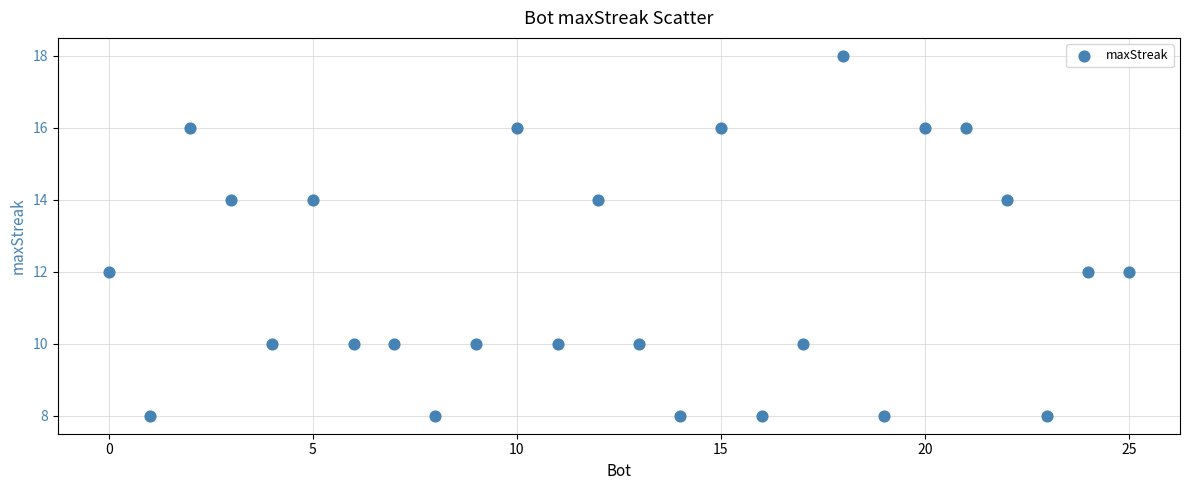

What is the range of X values (max minus min)?

25